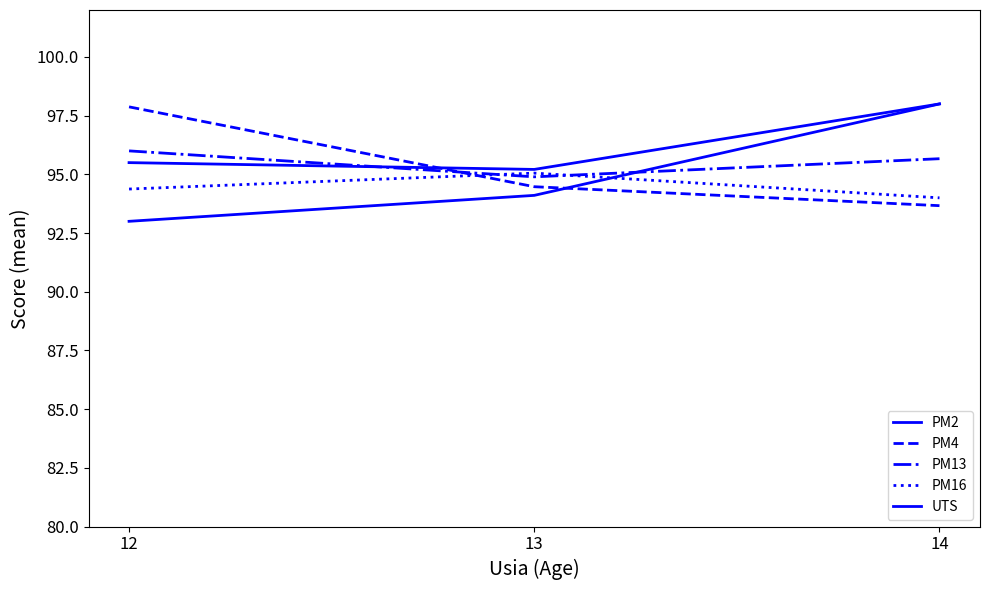

Reading right to left, list all the values displayed in this chart.

PM2: 14=98.0	13=95.2	12=95.5
PM4: 14=93.7	13=94.5	12=97.9
PM13: 14=95.7	13=94.9	12=96.0
PM16: 14=94.0	13=95.1	12=94.4
UTS: 14=98.0	13=94.1	12=93.0